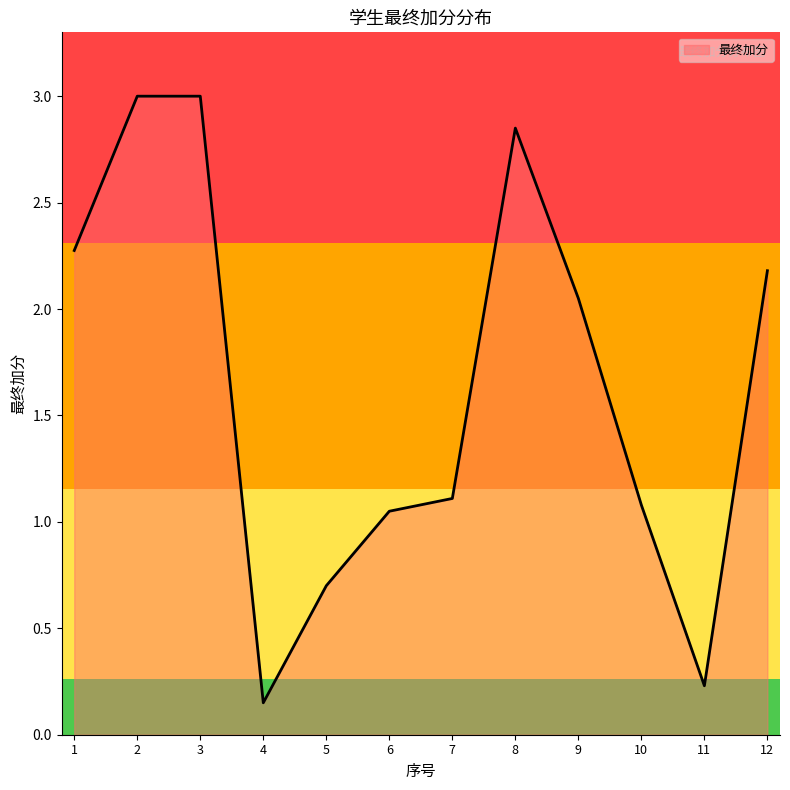

At which category does the chart reach its minimum across all series?

4